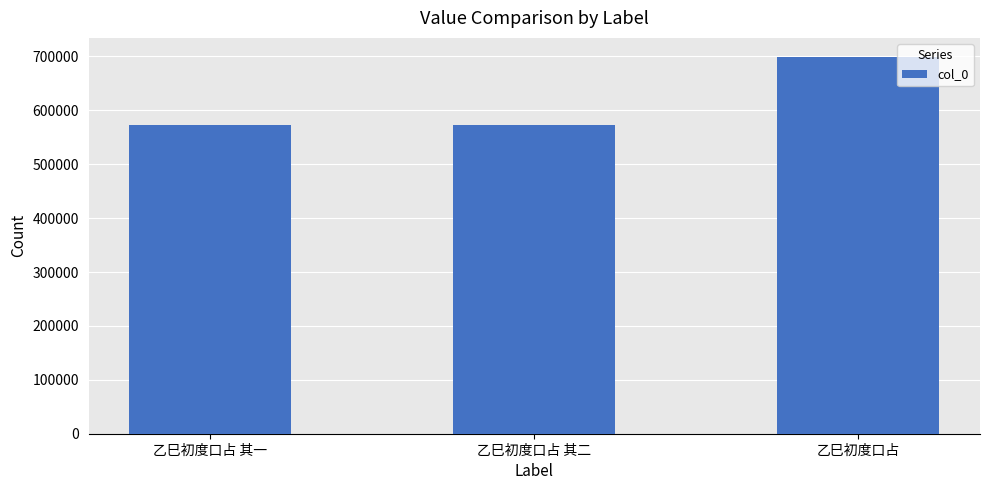

How many data points are less than 573182?

1